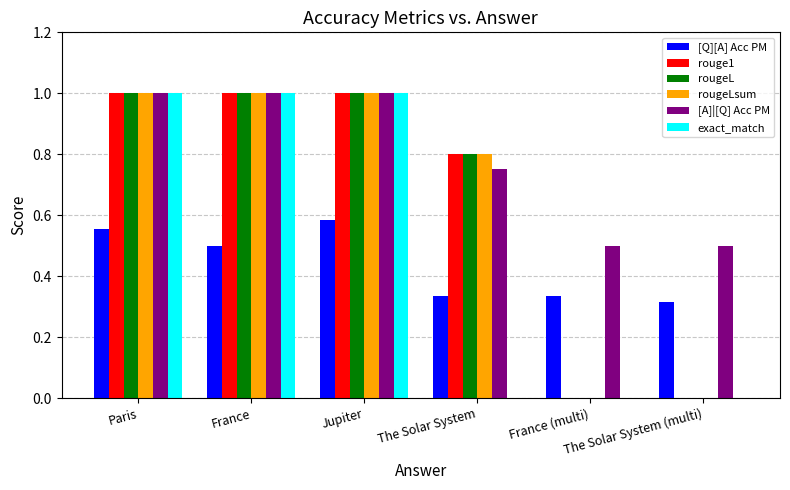

What is the sum of all [A]|[Q] Acc PM values?

4.8